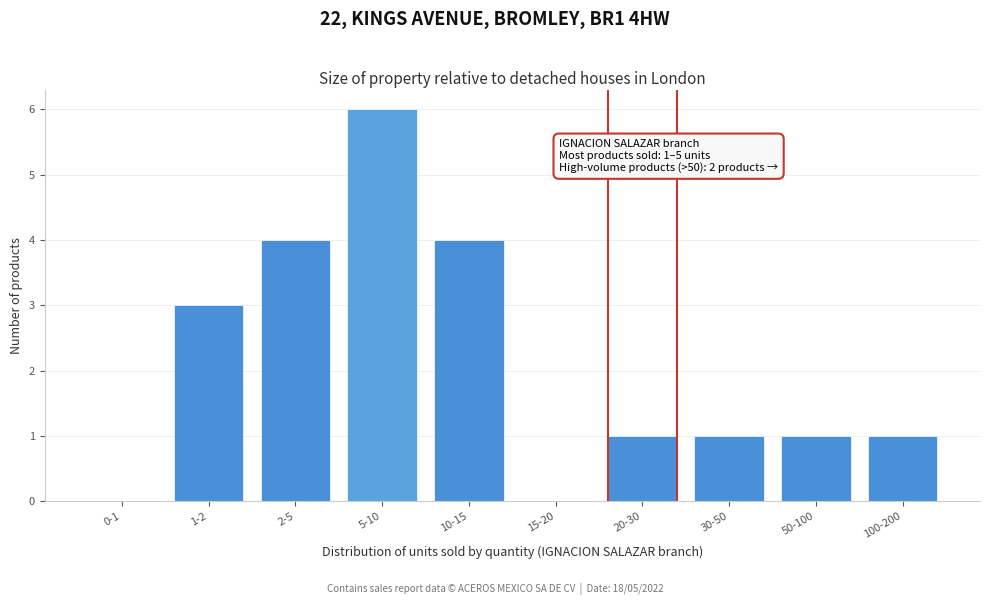

Reading left to right, extract all data points from this chart.

0-1=0	1-2=3	2-5=4	5-10=6	10-15=4	15-20=0	20-30=1	30-50=1	50-100=1	100-200=1